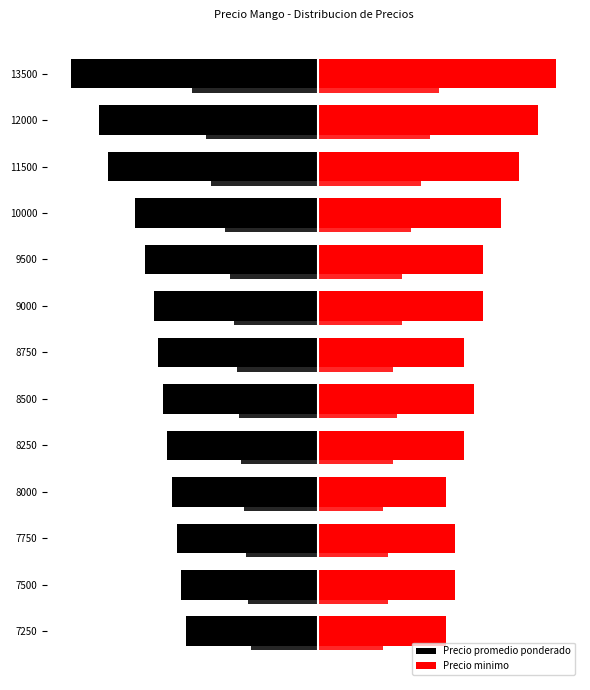

List the series in order of their overall mean, highest first.

Precio minimo, Precio promedio ponderado